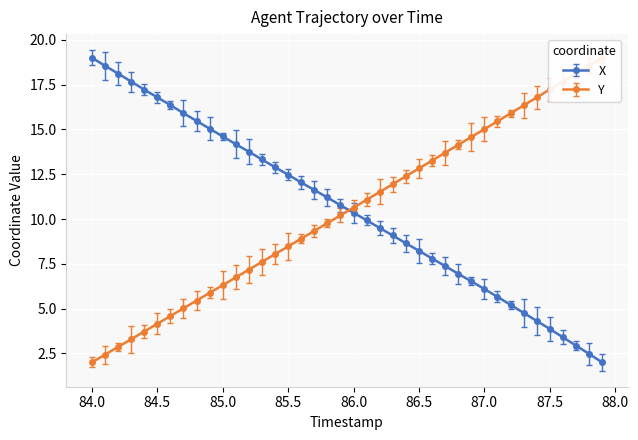

Is it true that Y equals 15.0 at 87.0?

True